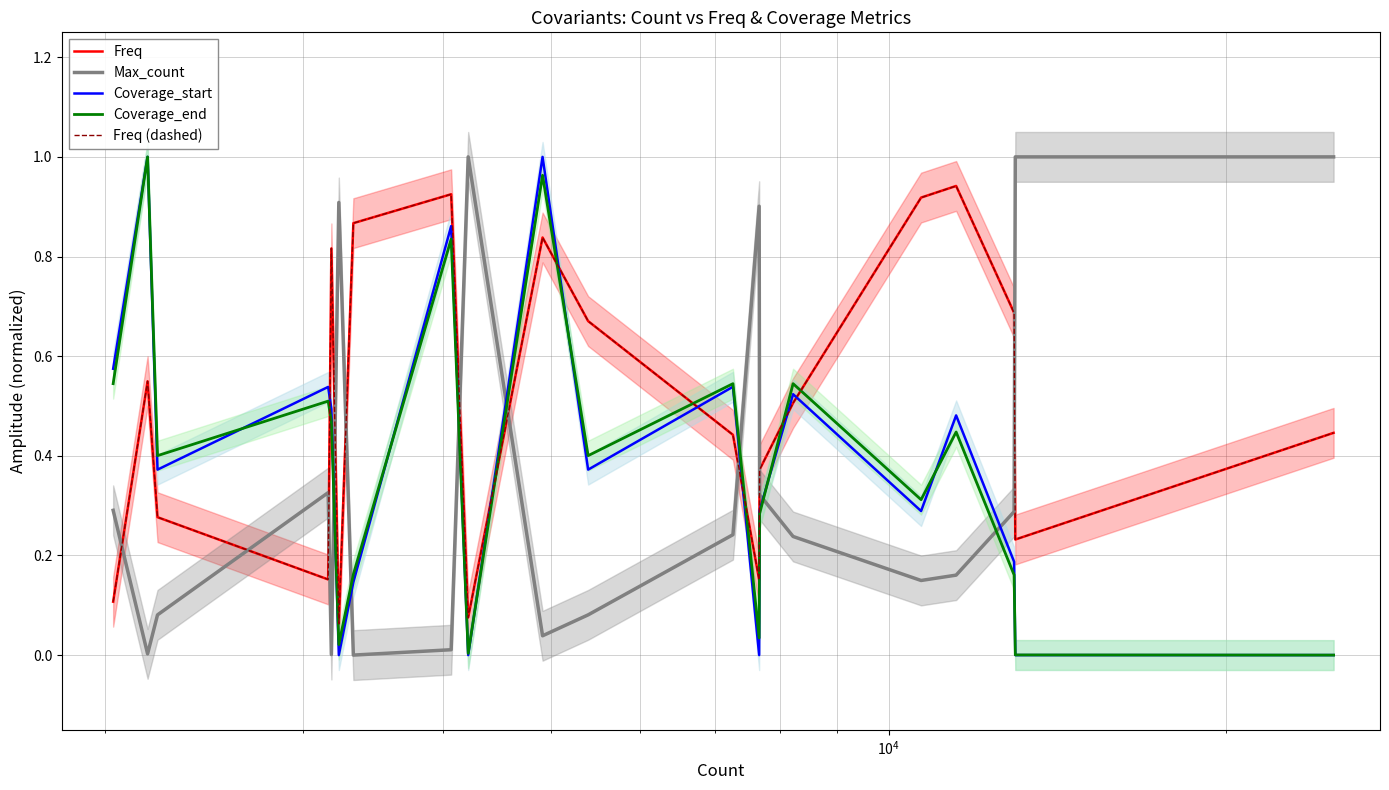

True or false: Max_count has more than 2 points higher than both neighbors.

True